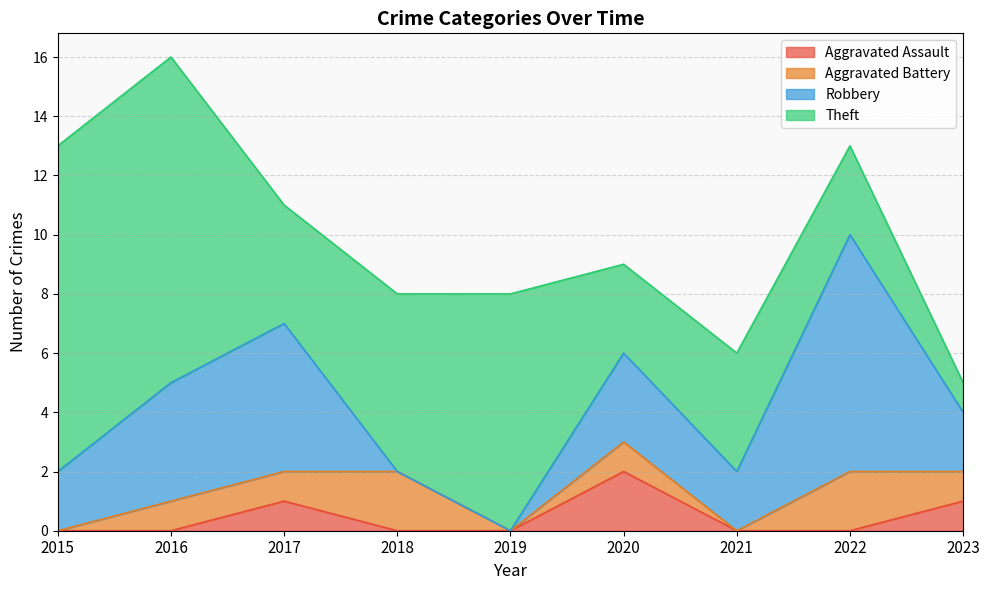

What is the value of the Aggravated Battery point at the 2nd from the left?

1